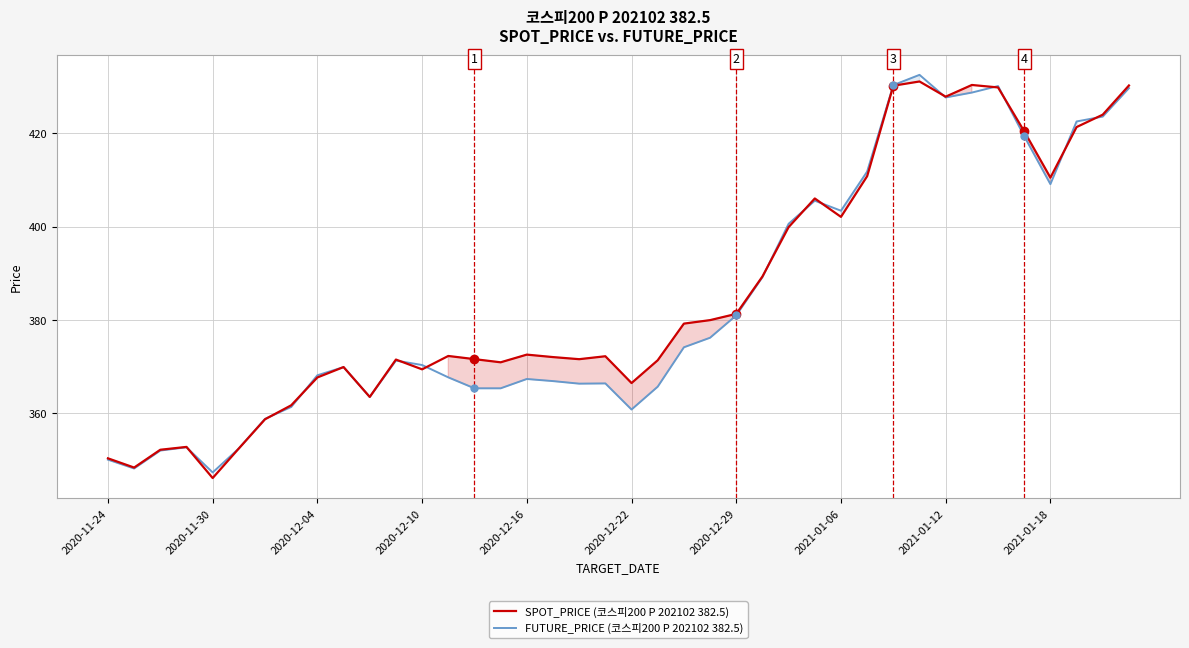

Reading left to right, what are all the values shown in this chart?

SPOT_PRICE: 350.3	348.3	352.1	352.7	346.1	352.4	358.7	361.7	367.6	369.9	363.4	371.5	369.4	372.2	371.6	370.9	372.5	372.0	371.6	372.2	366.4	371.3	379.2	379.9	381.3	389.3	399.9	406.0	402.1	410.8	430.2	431.1	427.9	430.4	429.9	420.4	410.5	421.4	424.0	430.3
FUTURE_PRICE: 350.0	348.1	351.9	352.6	347.2	352.4	358.8	361.3	368.1	369.9	363.4	371.2	370.3	367.6	365.3	365.3	367.3	366.9	366.3	366.4	360.8	365.6	374.1	376.1	380.9	389.1	400.6	405.6	403.4	411.8	430.4	432.6	427.7	428.8	430.1	419.4	409.1	422.6	423.6	429.7